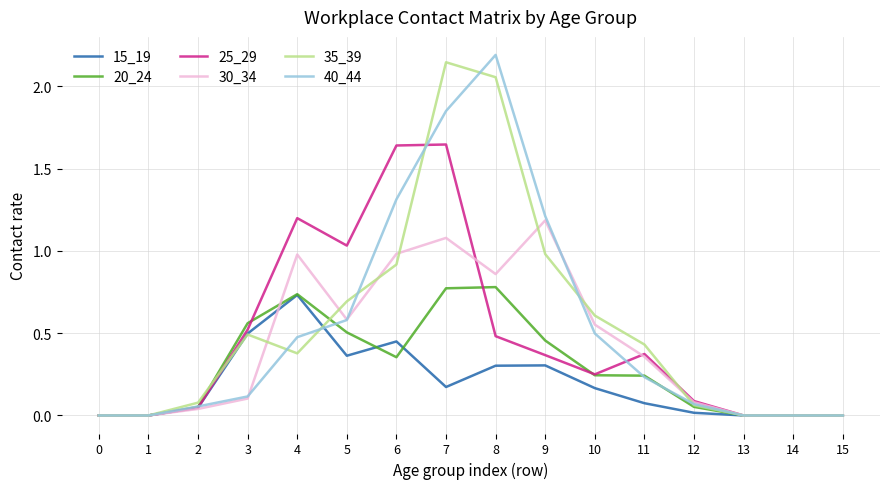

What are all the series names shown in the legend?

15_19, 20_24, 25_29, 30_34, 35_39, 40_44